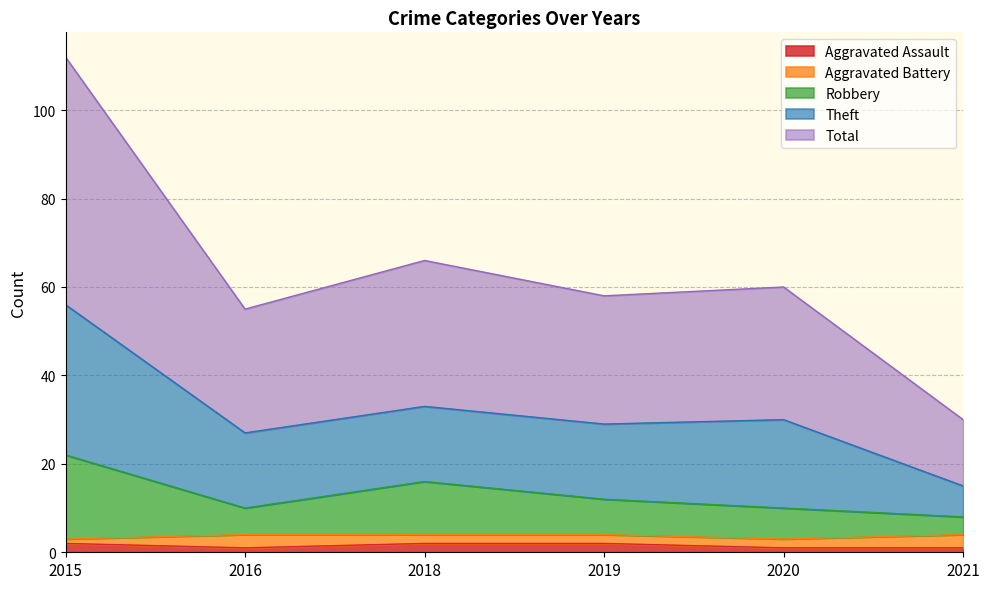

At which label does Aggravated Assault reach its minimum?

2016